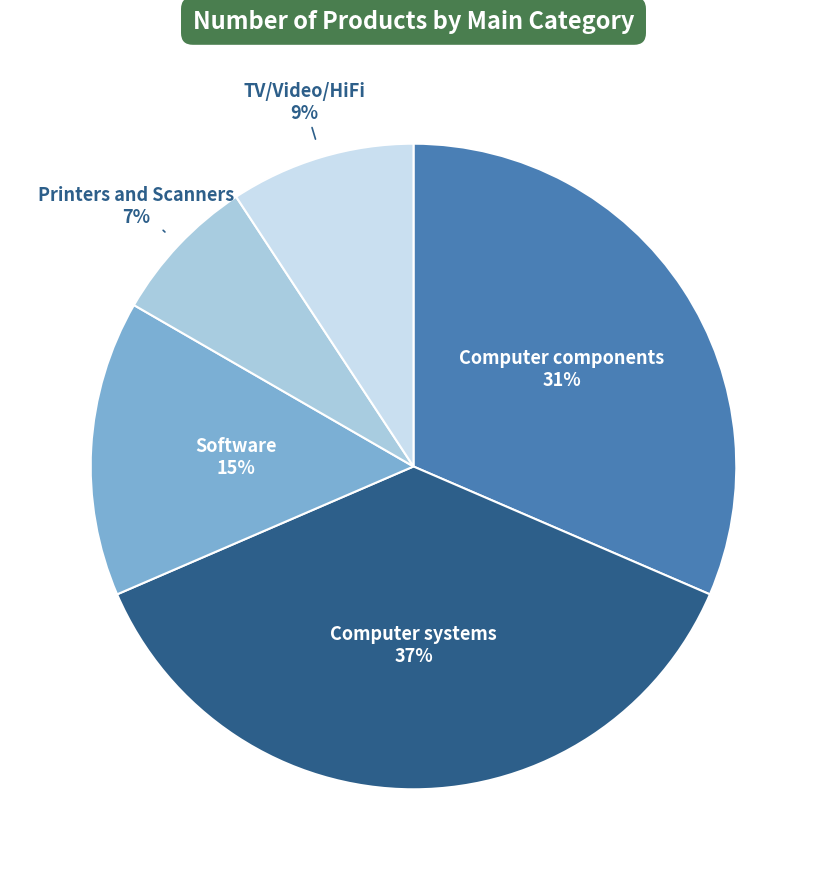

To the nearest percent, what portion does Computer systems represent?

37%